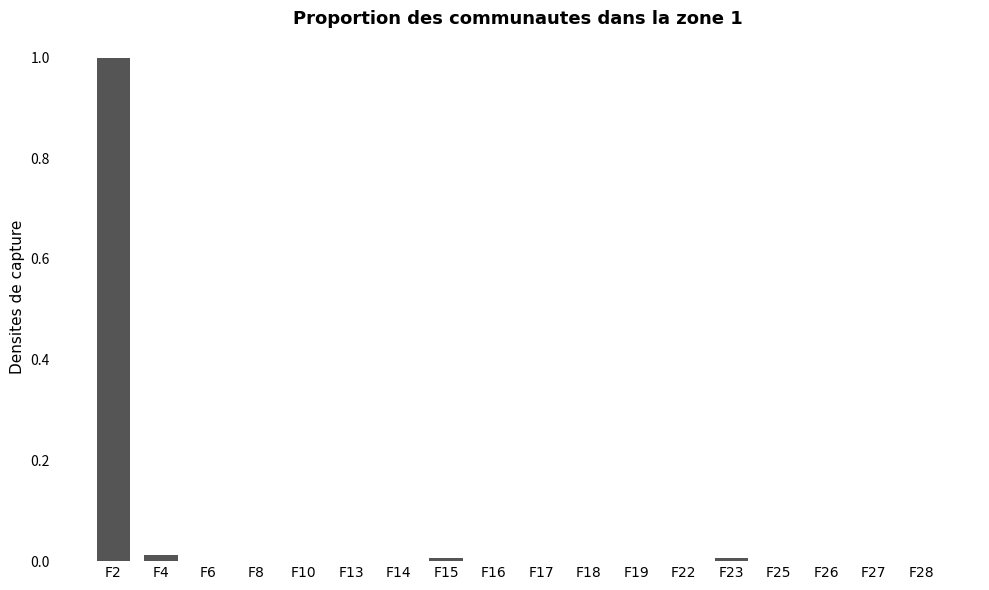

What is the sum of all values?

1.0